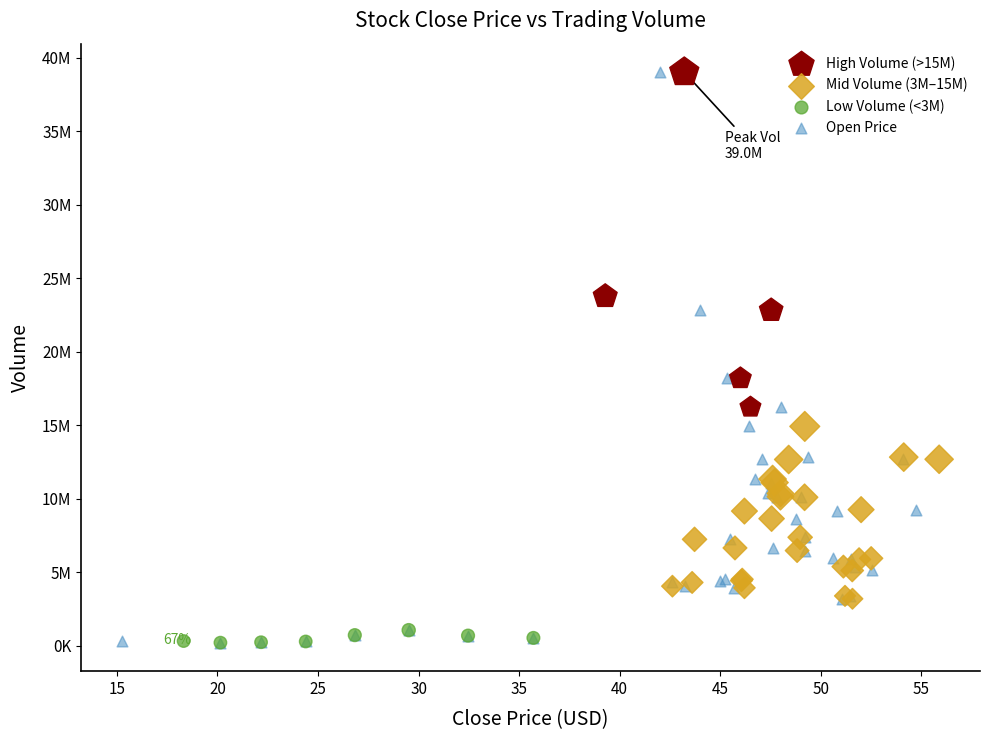

What are all the series names shown in the legend?

High Volume (>15M), Mid Volume (3M–15M), Low Volume (<3M), Open Price